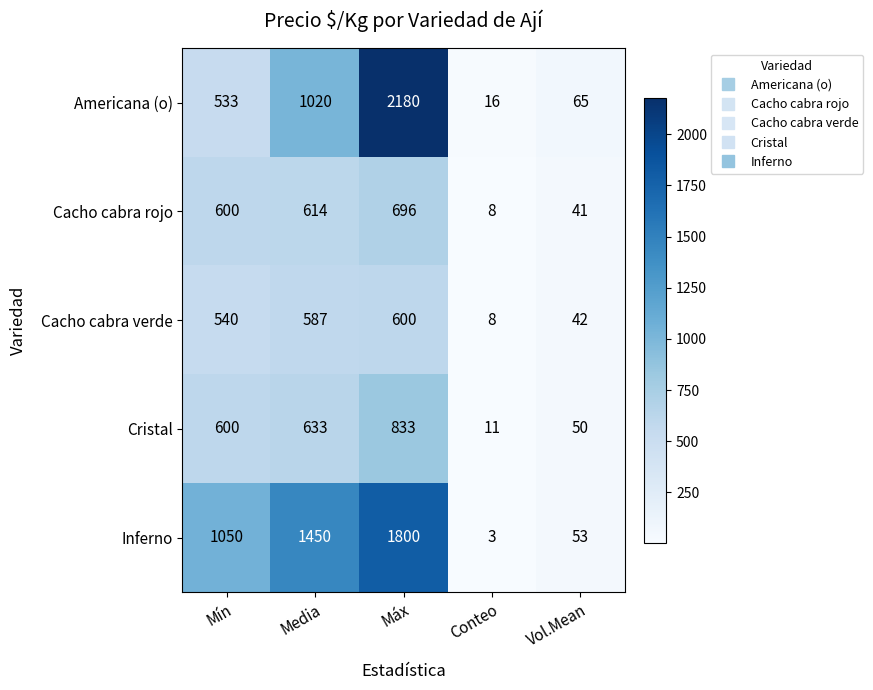

What is the lowest value of the Cacho cabra rojo series?

8